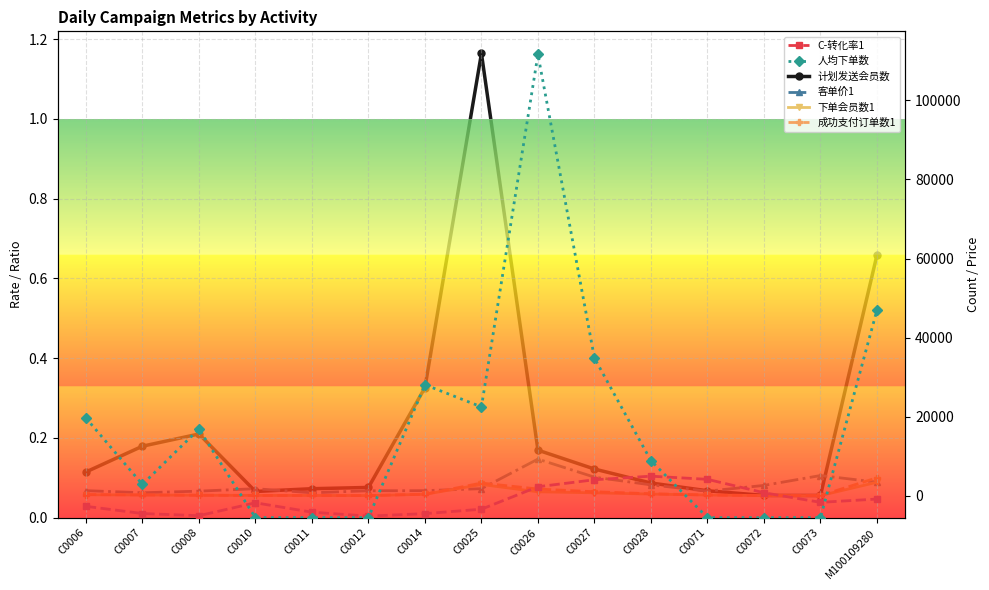

Which series has the largest total across all categories?

计划发送会员数